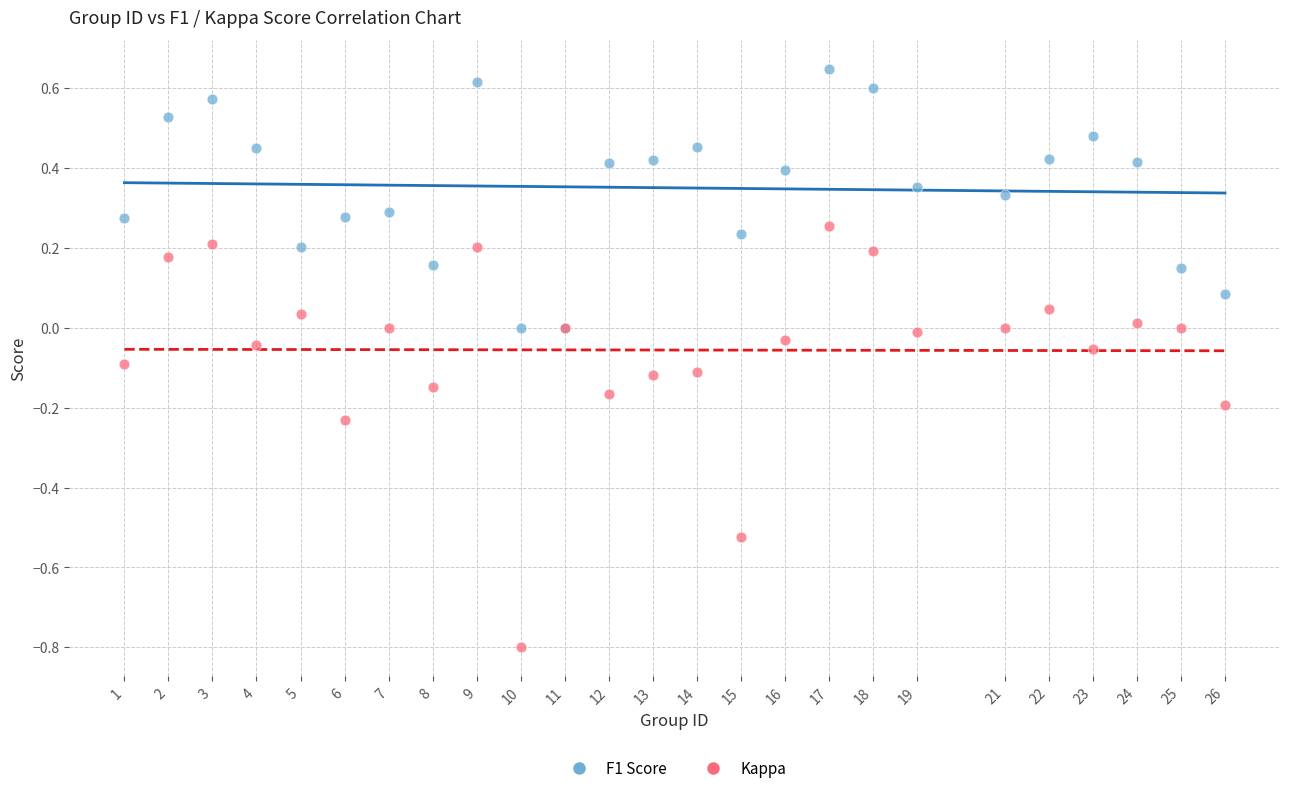

Which series has the largest Y range (max minus min)?

Kappa